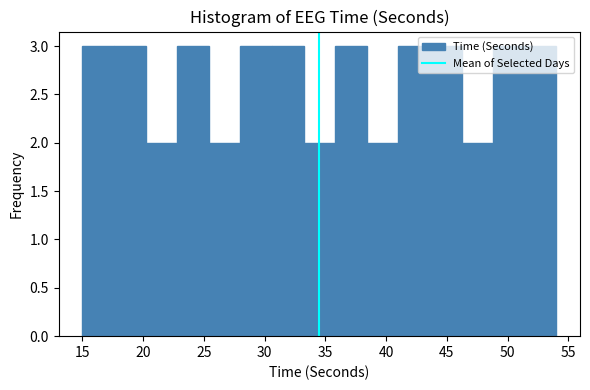

Reading left to right, transcribe this chart: for each bar, give the range it covers on the x-axis and its height. Neither the bar edges nor the heights are printed on the chart, so give them approximately, as read against the axes.

15.0 to 17.6: 3
17.6 to 20.2: 3
20.2 to 22.8: 2
22.8 to 25.4: 3
25.4 to 28.0: 2
28.0 to 30.6: 3
30.6 to 33.2: 3
33.2 to 35.8: 2
35.8 to 38.4: 3
38.4 to 41.0: 2
41.0 to 43.6: 3
43.6 to 46.2: 3
46.2 to 48.8: 2
48.8 to 51.4: 3
51.4 to 54.0: 3